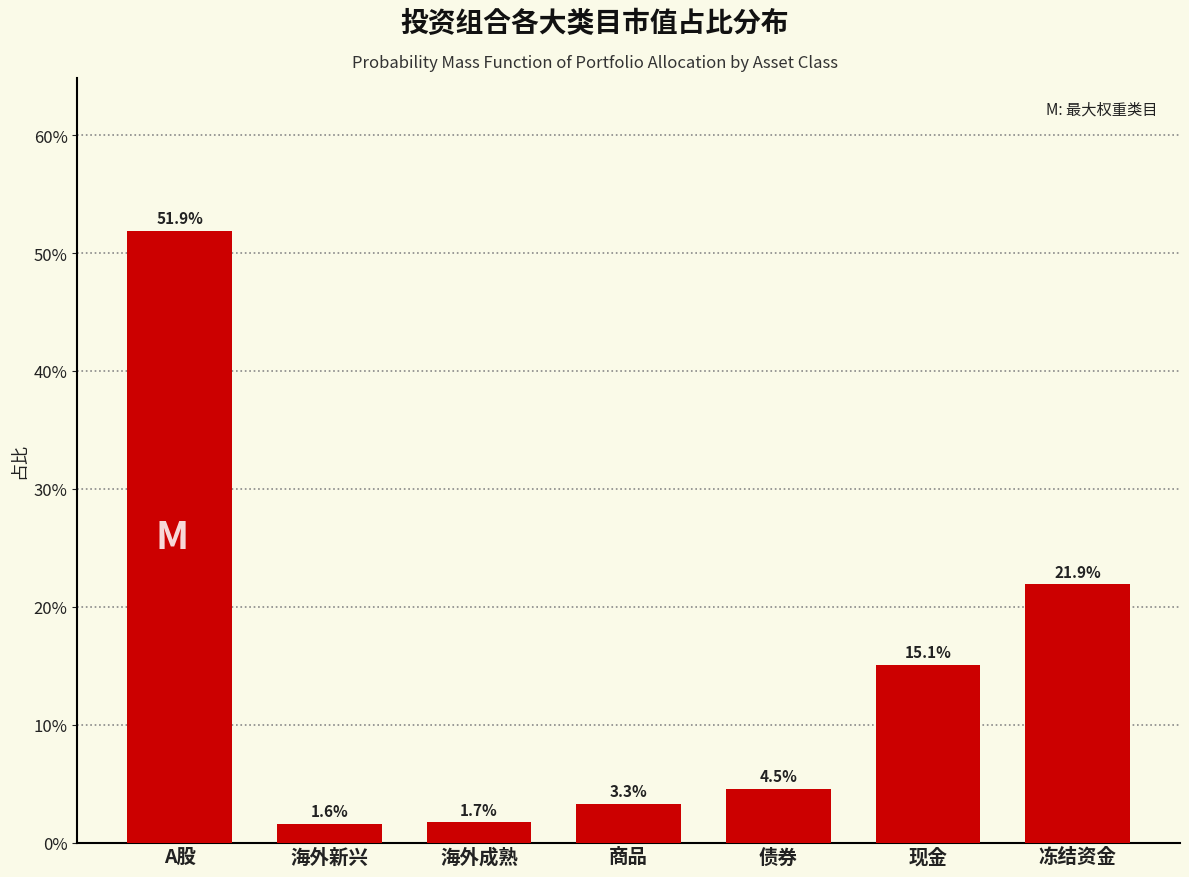

Reading left to right, extract all data points from this chart.

51.9	1.6	1.7	3.3	4.5	15.1	21.9